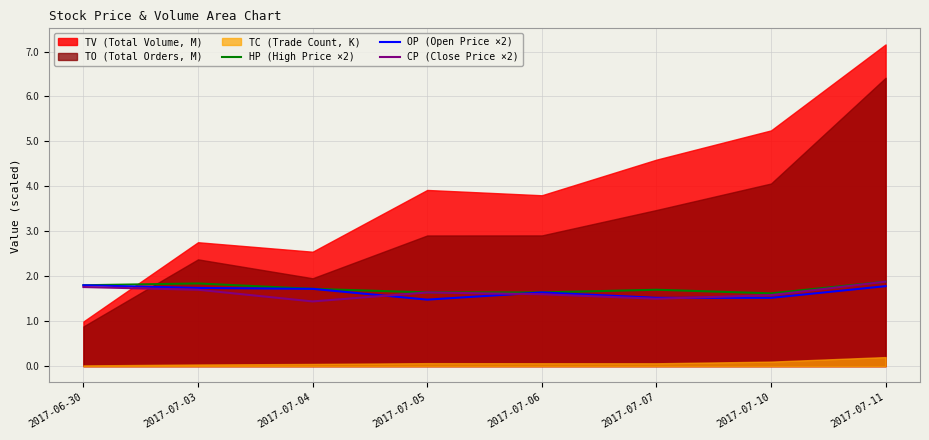

Is it true that CP (Close Price ×2) equals 0.6 at 2017-07-04?

False